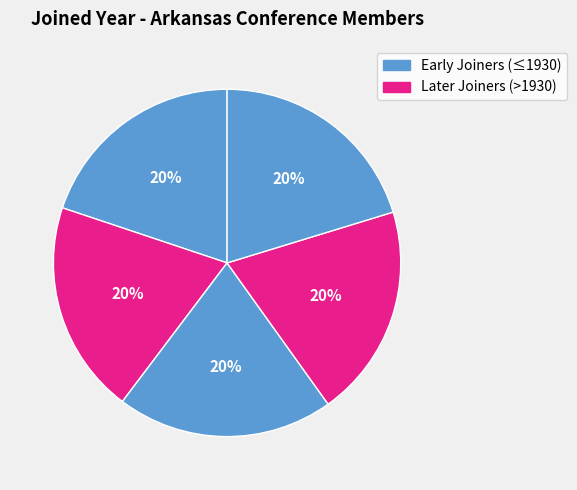

Is there any slice that represents more than half of the pie?

No